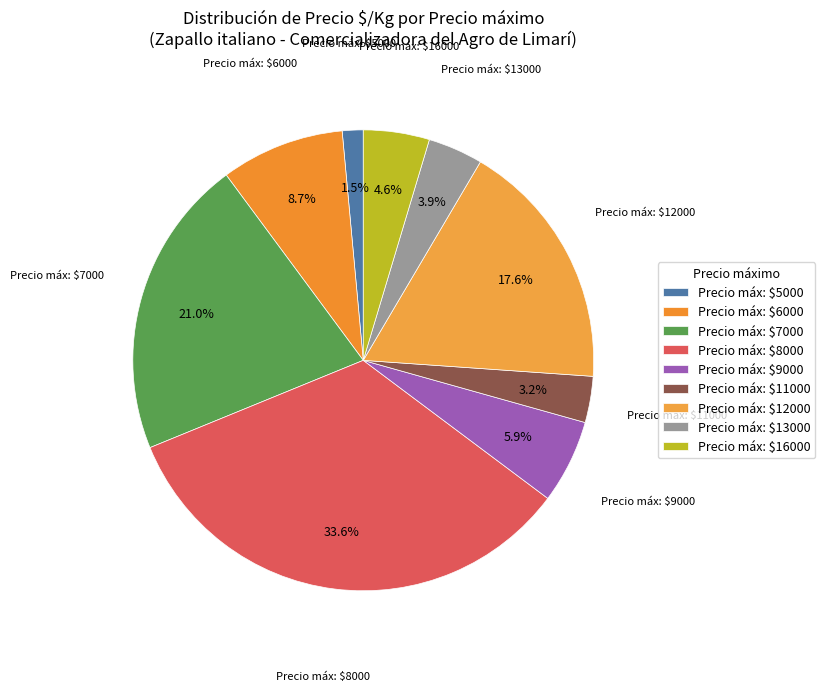

How much of the chart is everything except Precio máx: $13000?

96.1%